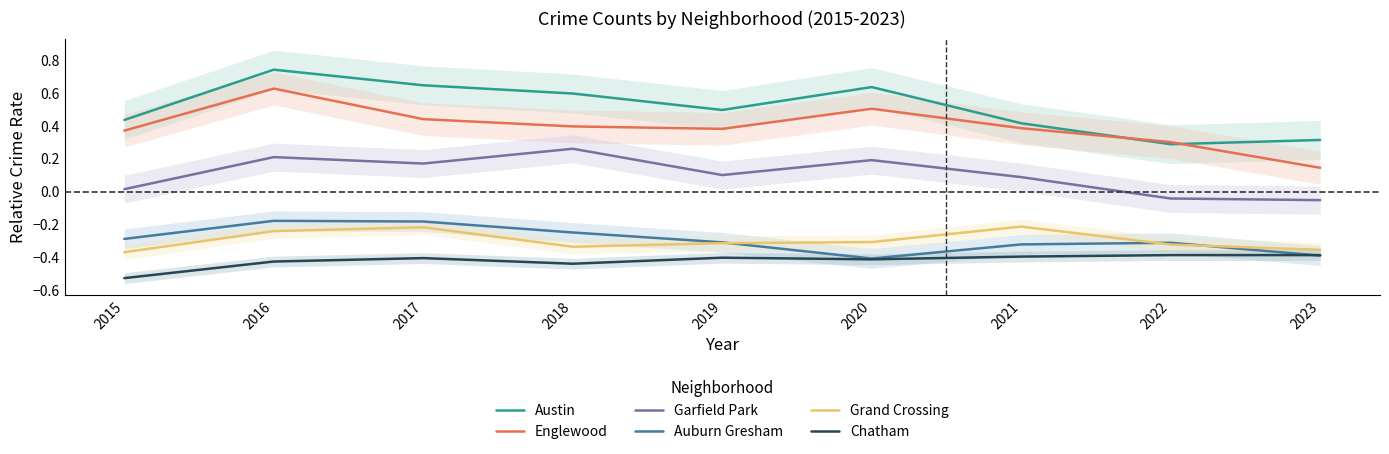

What is the maximum value for Garfield Park?

0.3